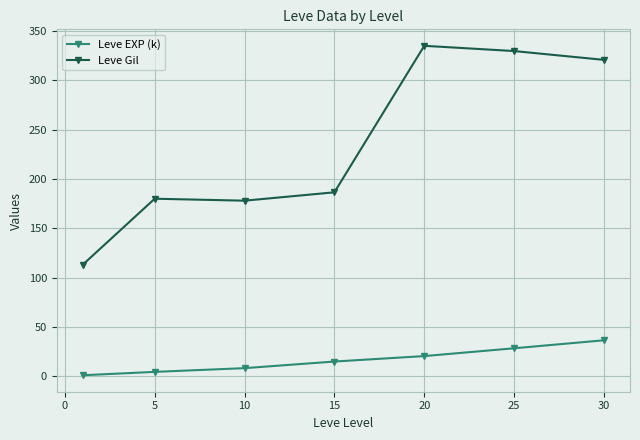

Which series has the largest range (max minus min)?

Leve Gil